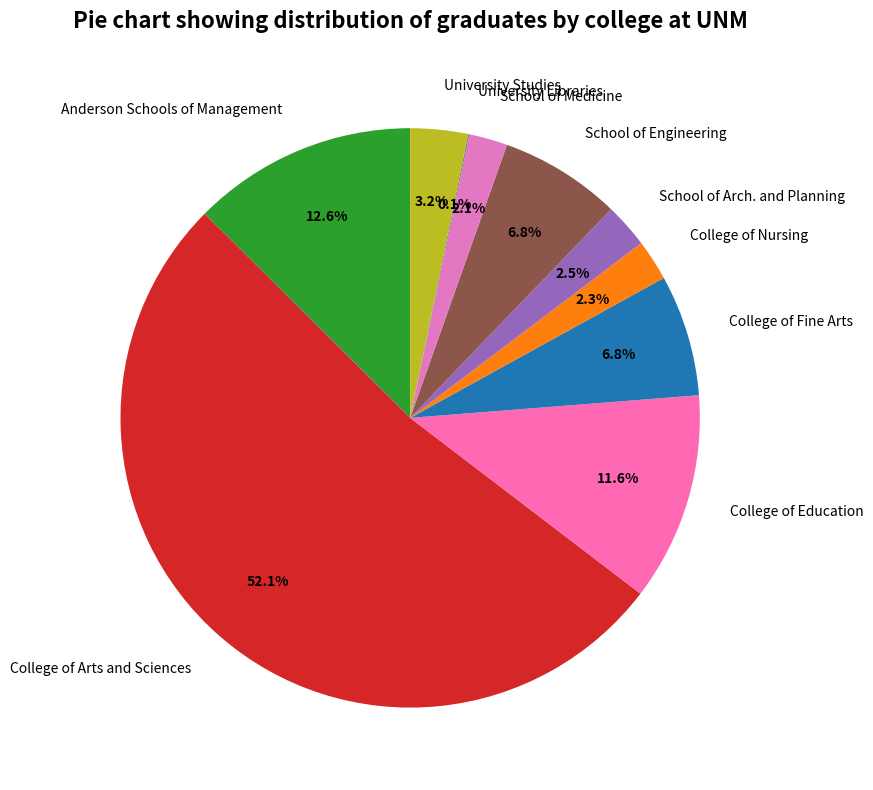

What is the largest slice in the pie chart?

College of Arts and Sciences